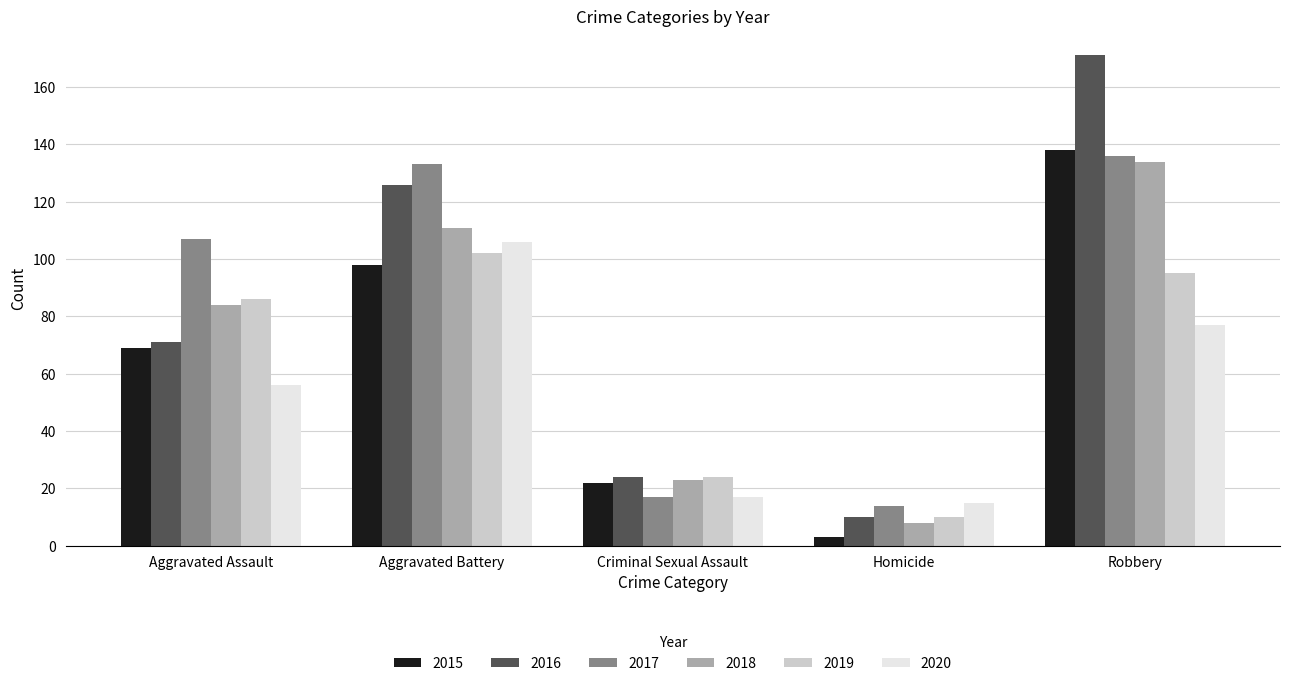

Which category has the lowest value across all series?

Homicide